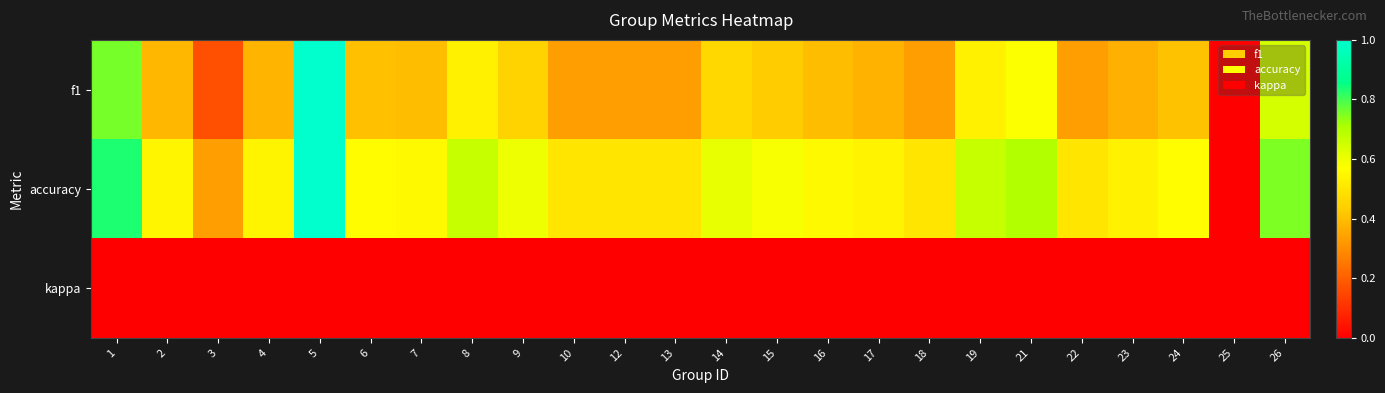

Which series has the widest spread of values?

f1